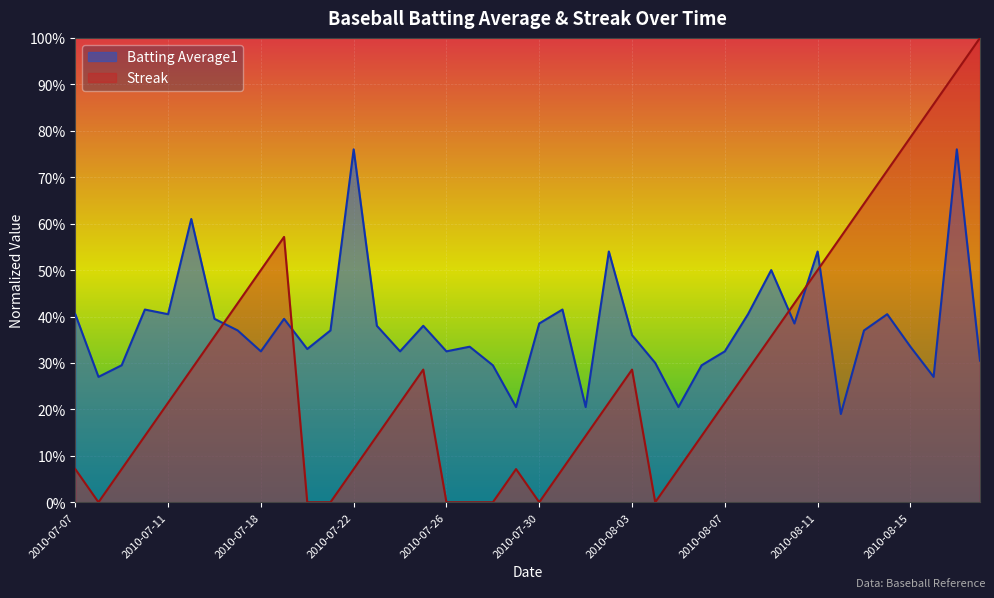

Reading left to right, list all the values displayed in this chart.

Batting Average1: 0.4	0.3	0.3	0.4	0.4	0.6	0.4	0.4	0.3	0.4	0.3	0.4	0.8	0.4	0.3	0.4	0.3	0.3	0.3	0.2	0.4	0.4	0.2	0.5	0.4	0.3	0.2	0.3	0.3	0.4	0.5	0.4	0.5	0.2	0.4	0.4	0.3	0.3	0.8	0.3
Streak: 0.1	0.0	0.1	0.1	0.2	0.3	0.4	0.4	0.5	0.6	0.0	0.0	0.1	0.1	0.2	0.3	0.0	0.0	0.0	0.1	0.0	0.1	0.1	0.2	0.3	0.0	0.1	0.1	0.2	0.3	0.4	0.4	0.5	0.6	0.6	0.7	0.8	0.9	0.9	1.0